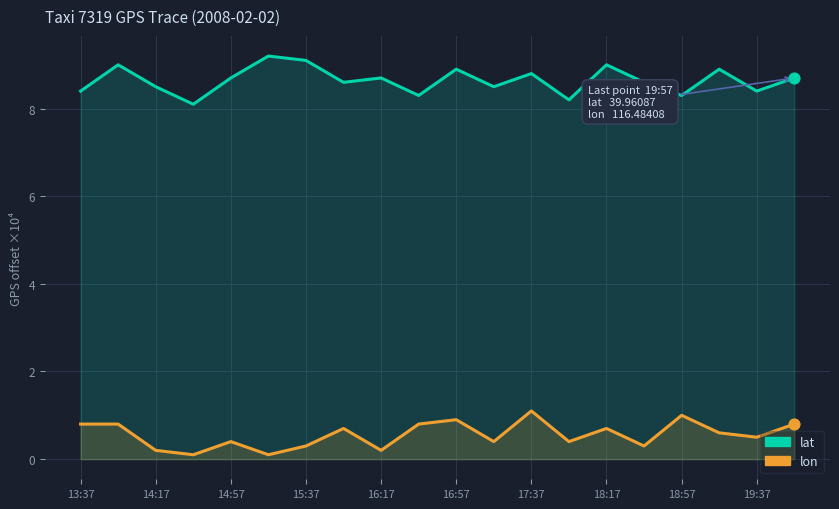

Which series reaches the minimum Y coordinate?

lon